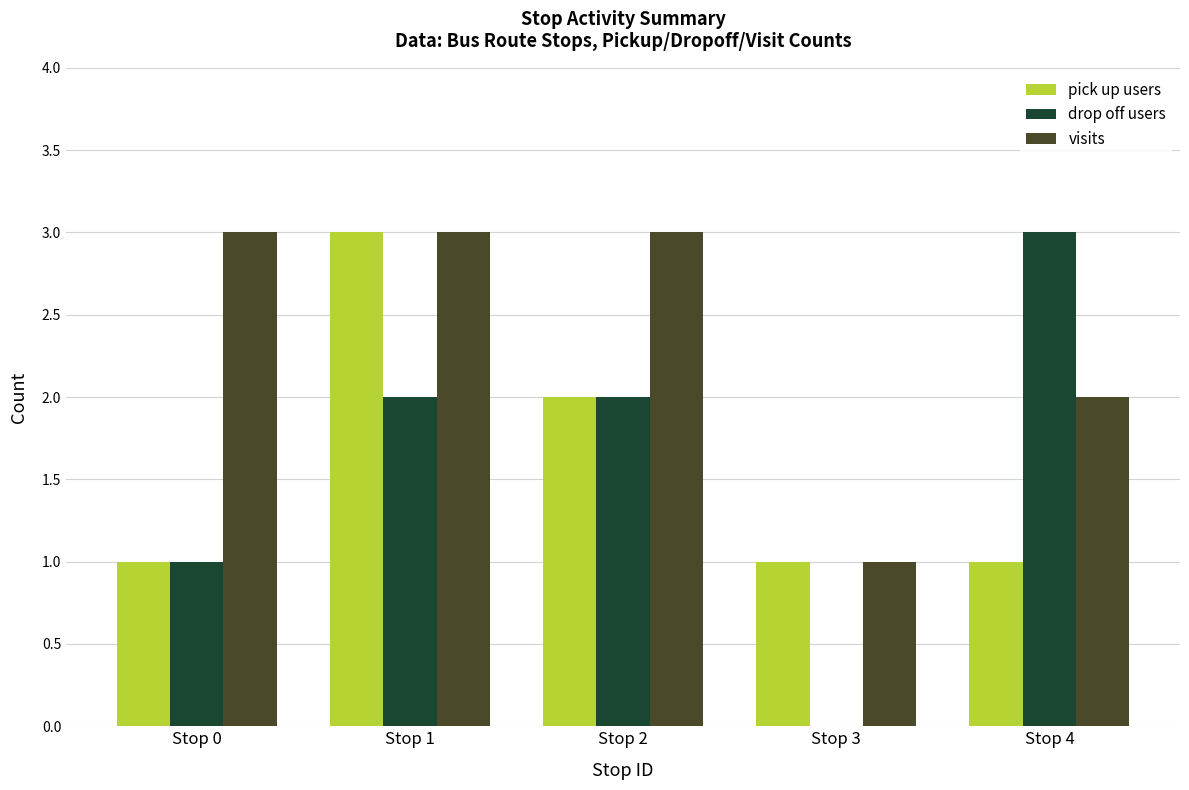

What is the greatest value displayed?

3